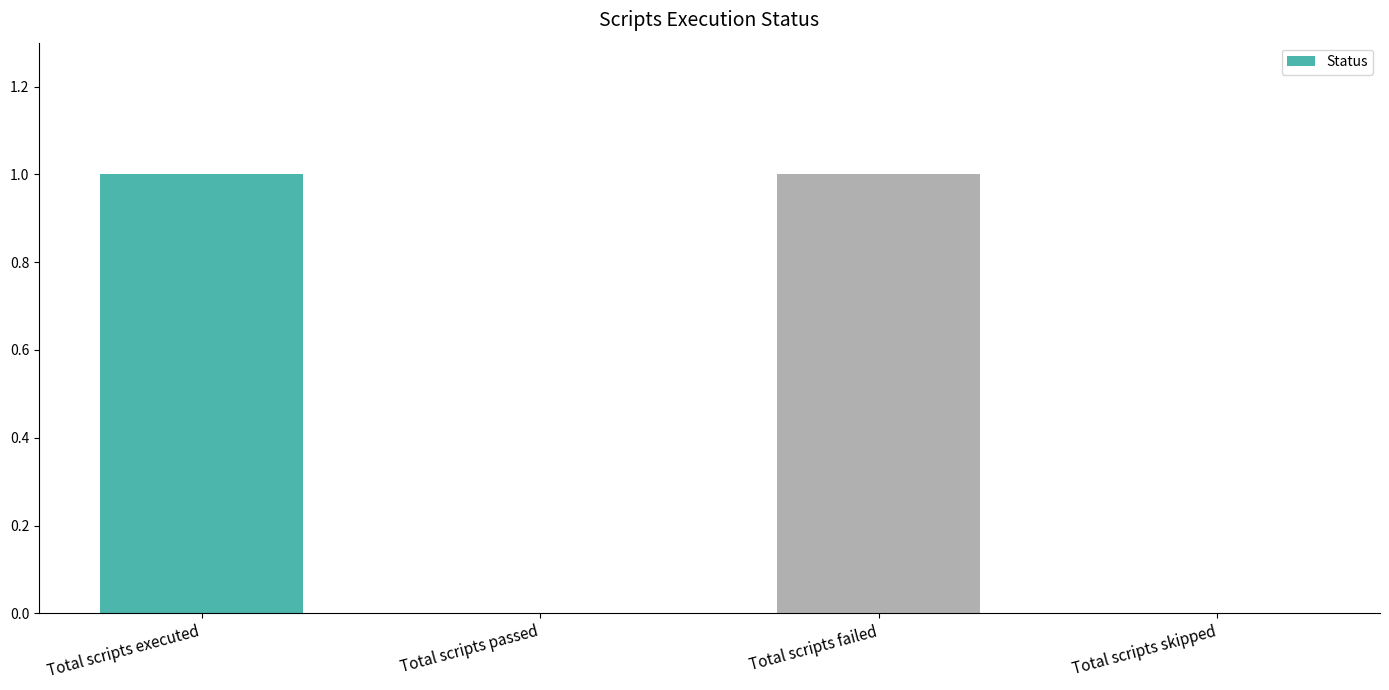

Is it true that the value at Total scripts skipped is -1?

False